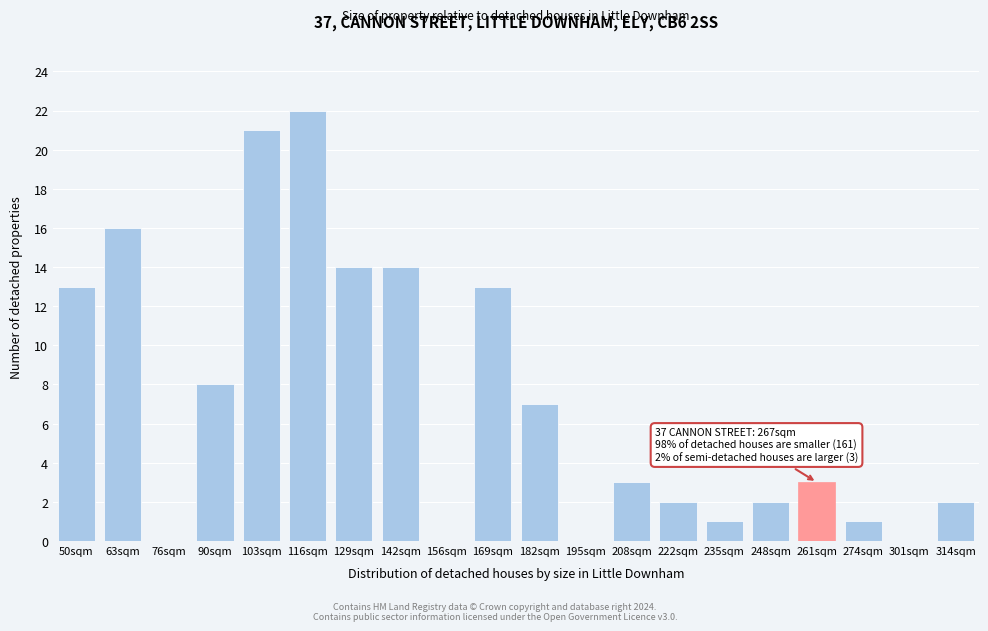

Reading right to left, transcribe all the data shown in this chart.

314sqm=2	301sqm=0	274sqm=1	261sqm=3	248sqm=2	235sqm=1	222sqm=2	208sqm=3	195sqm=0	182sqm=7	169sqm=13	156sqm=0	142sqm=14	129sqm=14	116sqm=22	103sqm=21	90sqm=8	76sqm=0	63sqm=16	50sqm=13